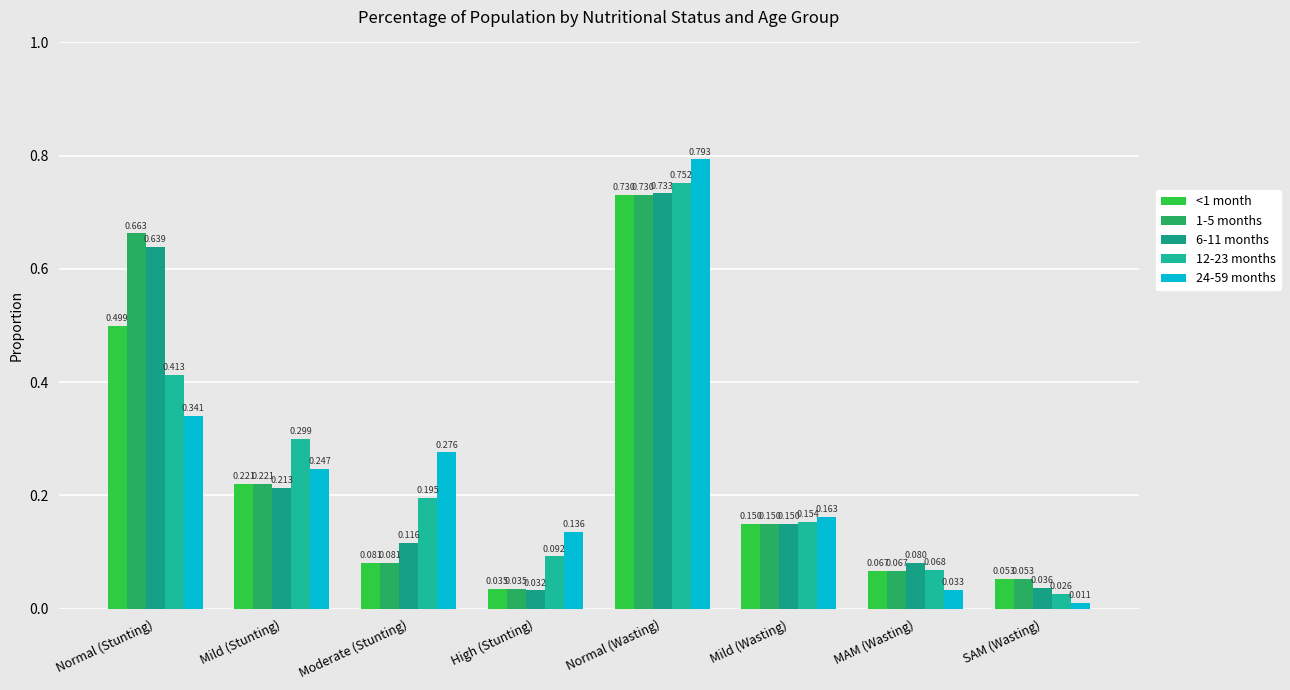

What is the maximum value for 6-11 months?

0.7